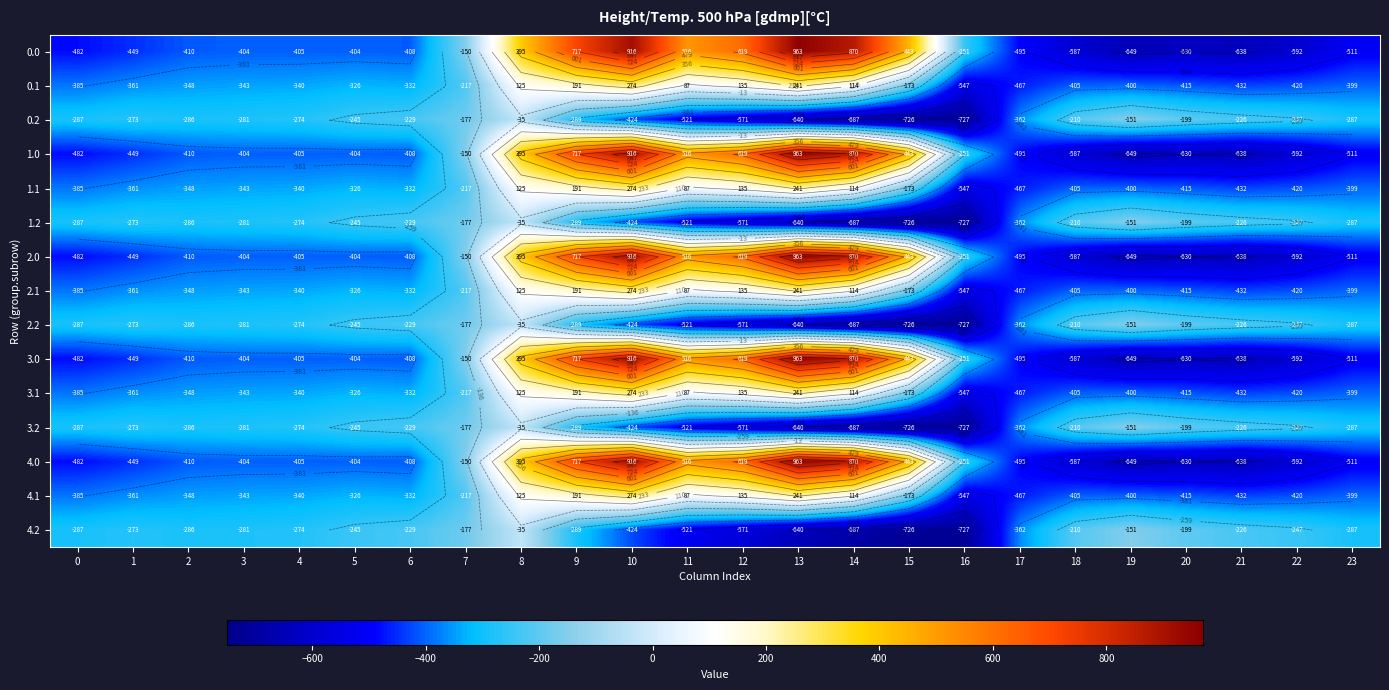

Is it true that 1.2 equals -499.3 at 0?

False